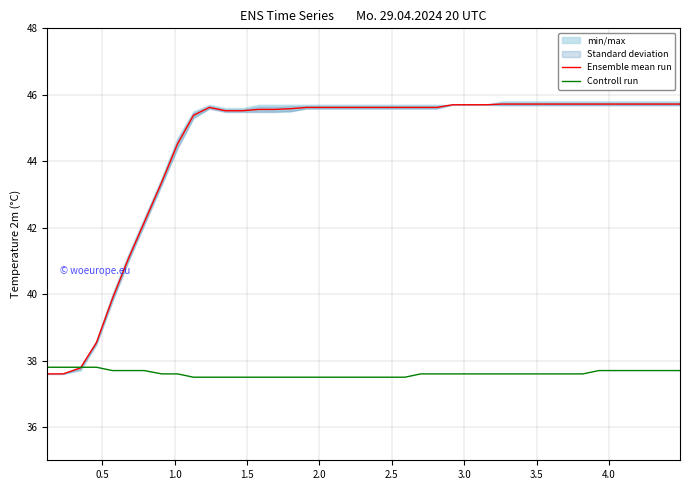

Which series ends up on top after the final intersection of Controll run and Ensemble mean run?

Ensemble mean run